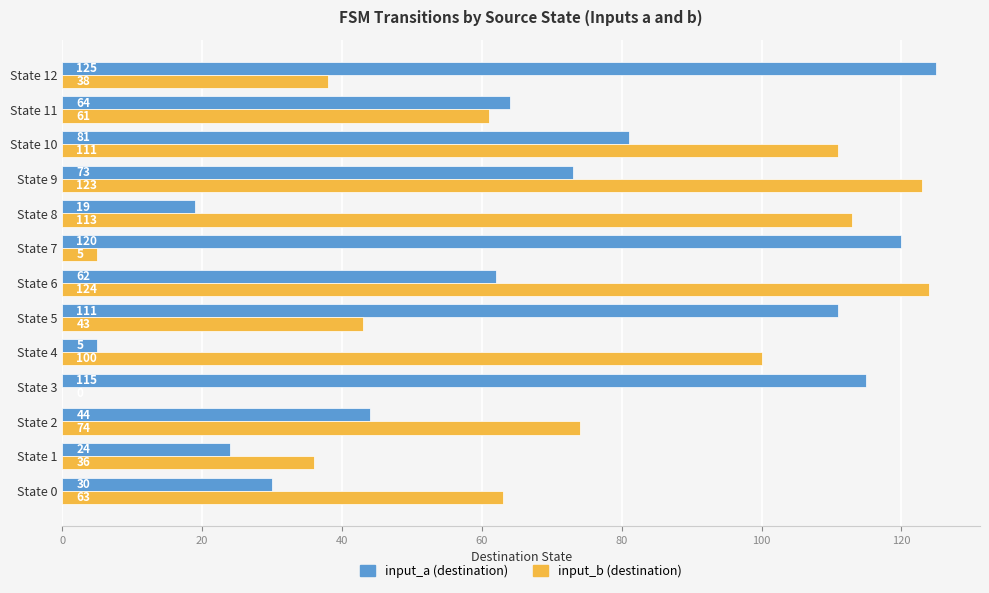

The value of input_a (destination) at State 3 is 115. True or false?

True